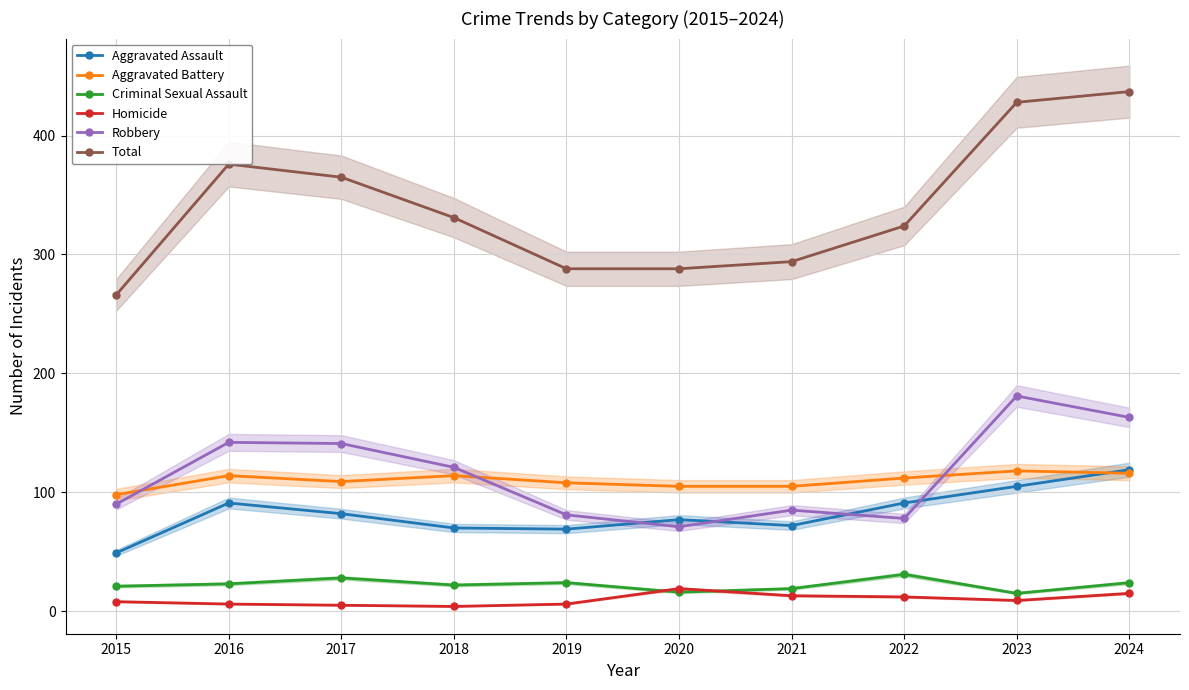

What are all the series names shown in the legend?

Aggravated Assault, Aggravated Battery, Criminal Sexual Assault, Homicide, Robbery, Total